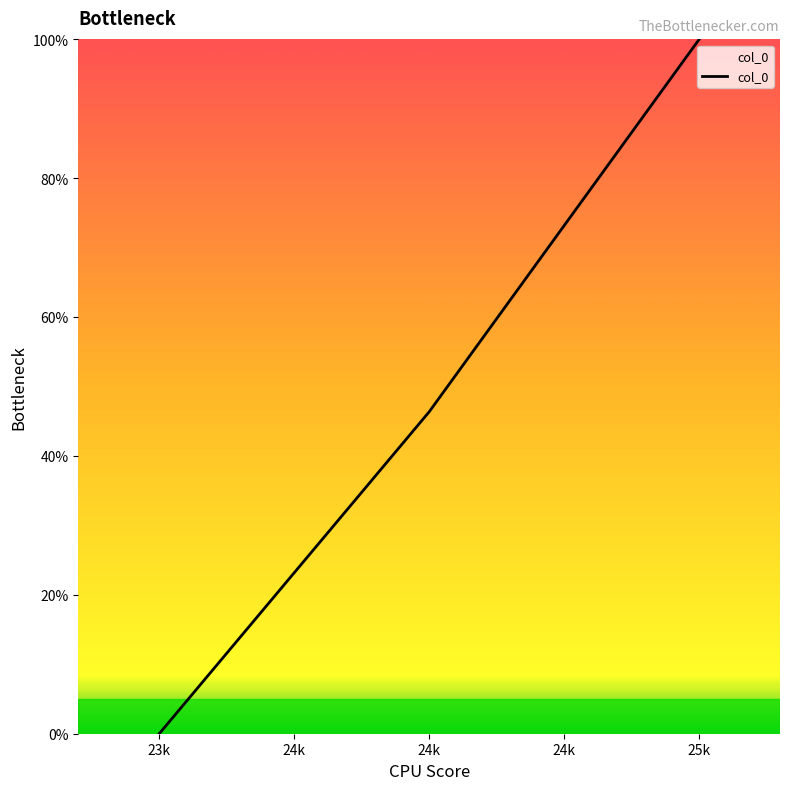

Does the chart have visible grid lines?

No